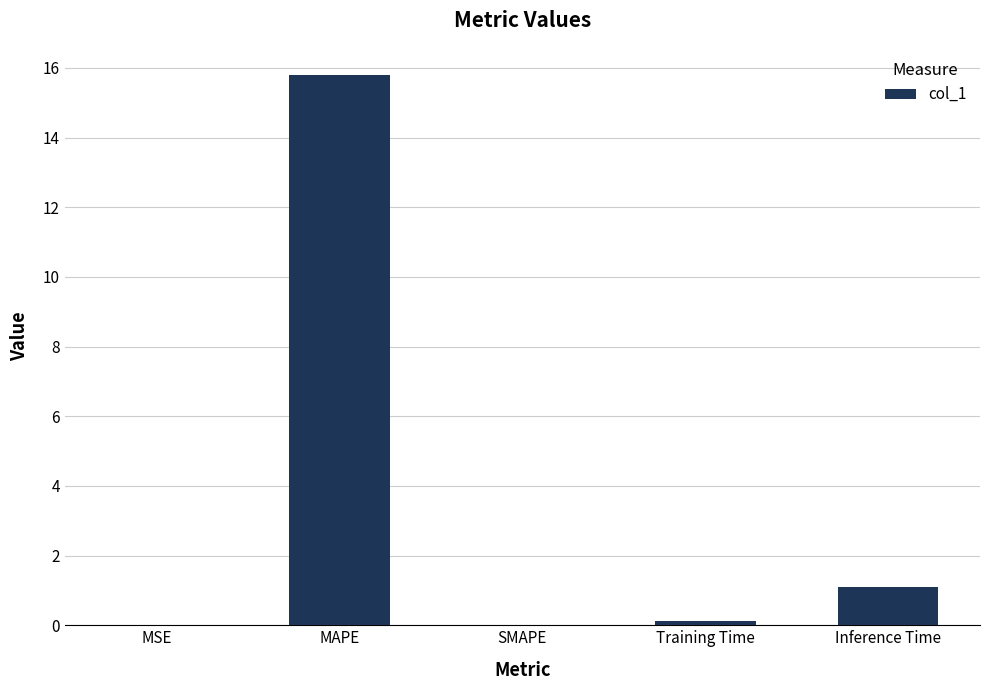

Count the number of data series in this chart.

1